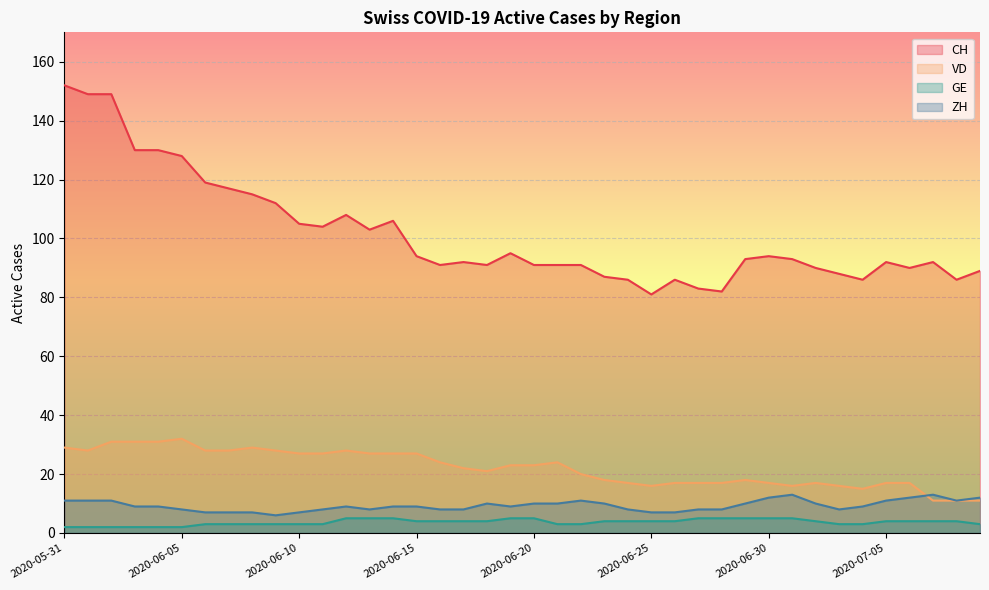

What is the difference between the second highest and minimum values in the ZH series?

7